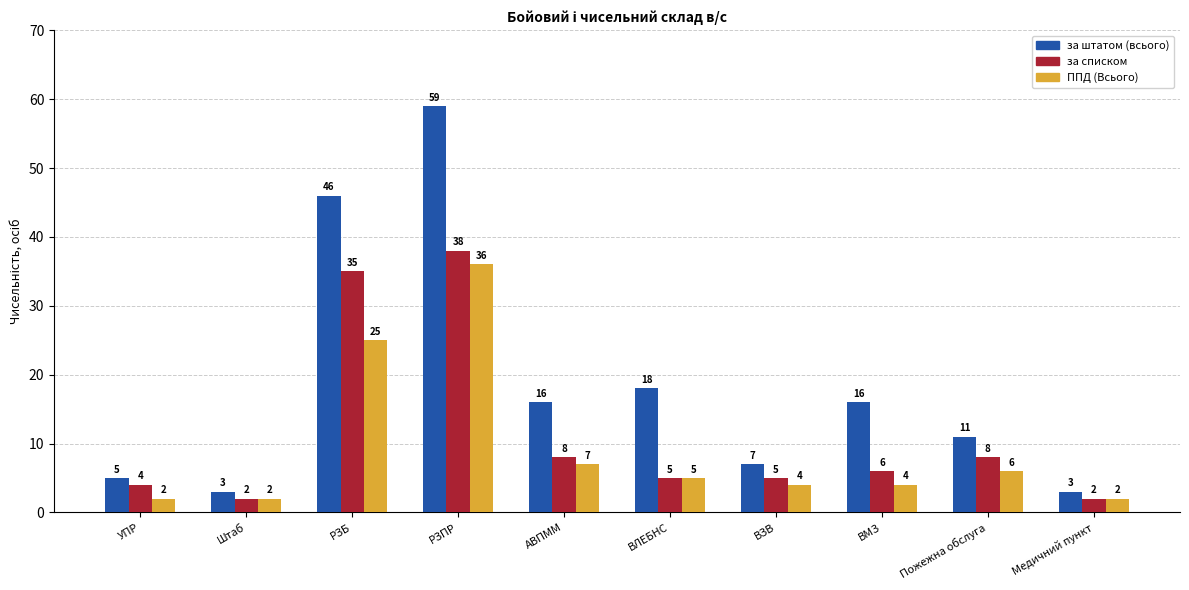

At which category is the sum across all series the highest?

РЗПР